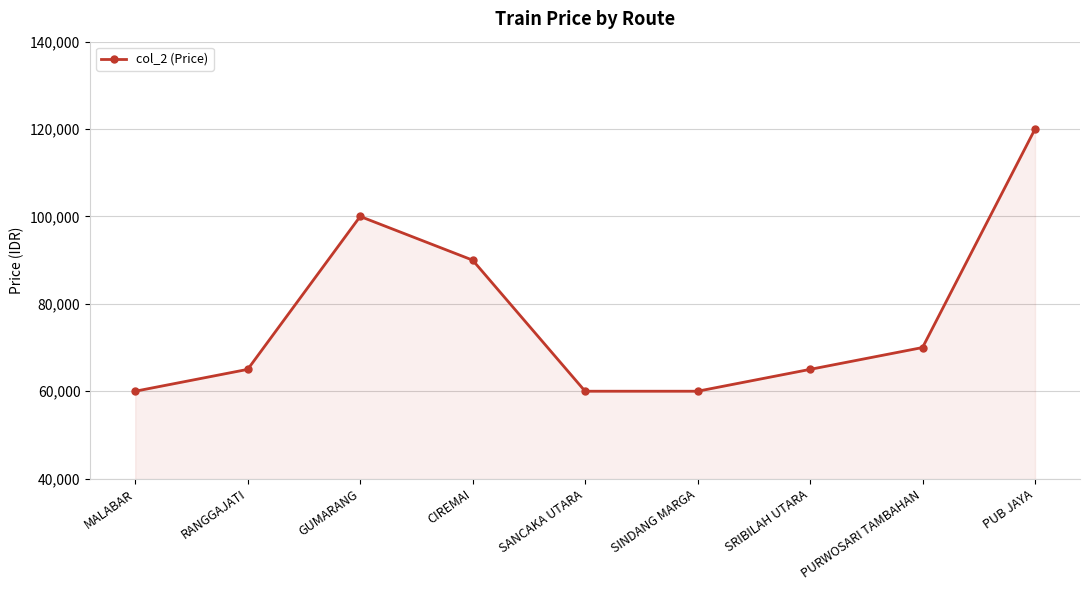

Reading right to left, list all the values displayed in this chart.

PUB JAYA=120000	PURWOSARI TAMBAHAN=70000	SRIBILAH UTARA=65000	SINDANG MARGA=60000	SANCAKA UTARA=60000	CIREMAI=90000	GUMARANG=100000	RANGGAJATI=65000	MALABAR=60000